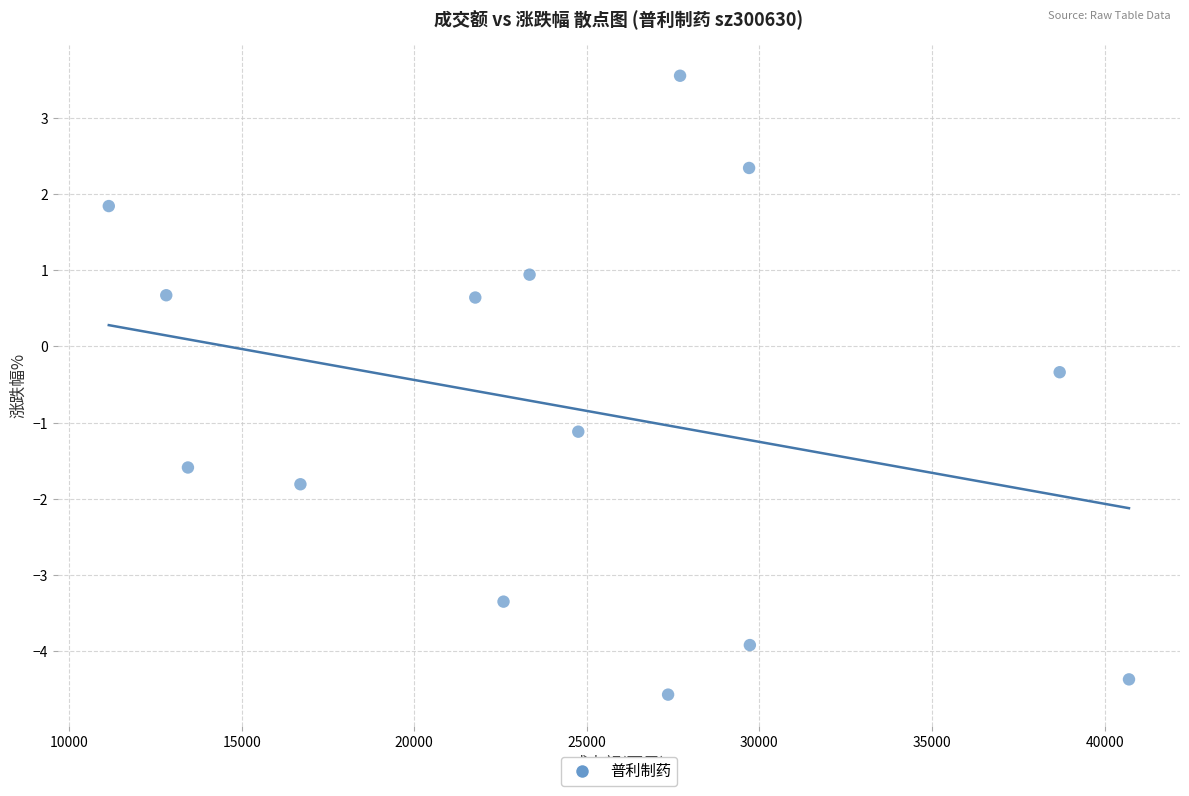

What Y value in the scatter plot is closest to 0?

-0.3